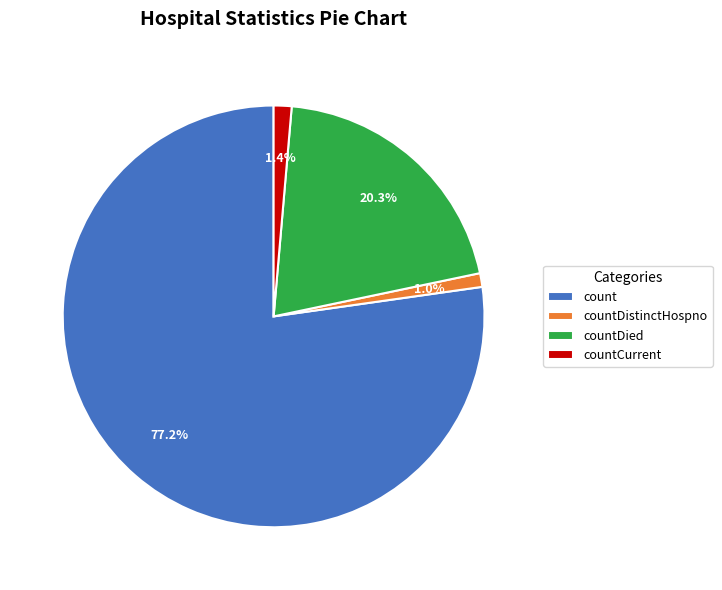

How many segments does this pie chart have?

4